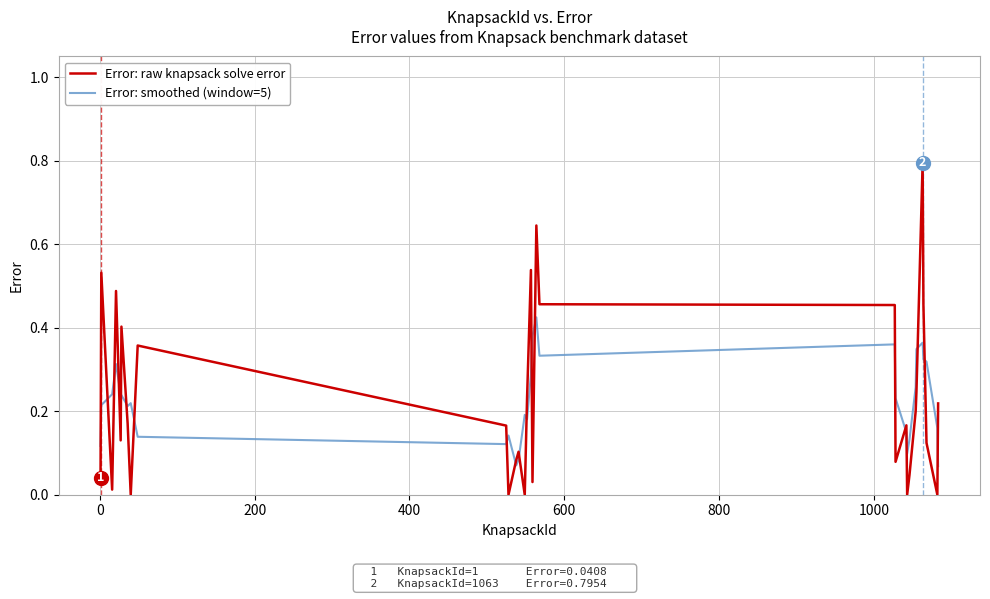

Which series ends up on top after the final intersection of Error: raw knapsack solve error and Error: smoothed (window=5)?

Error: raw knapsack solve error